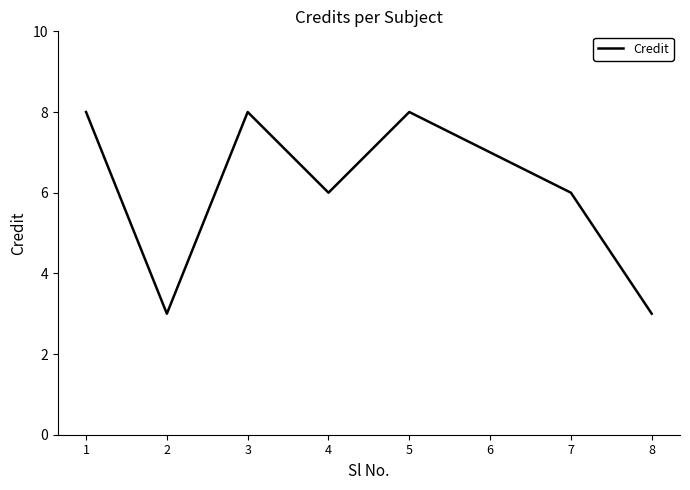

Count the number of categories in the chart.

8